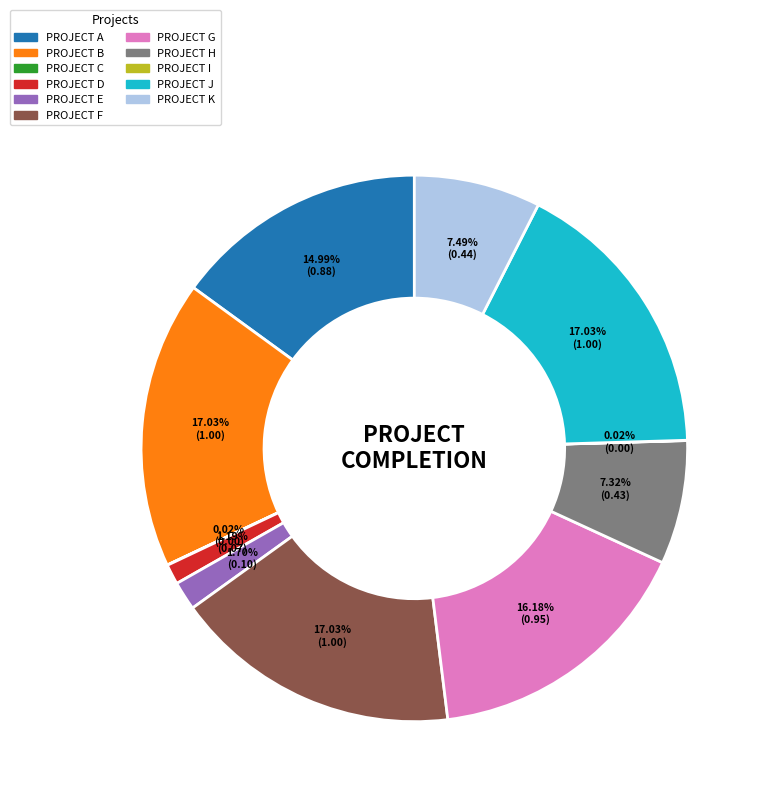

True or false: PROJECT A accounts for 15% of the total.

True